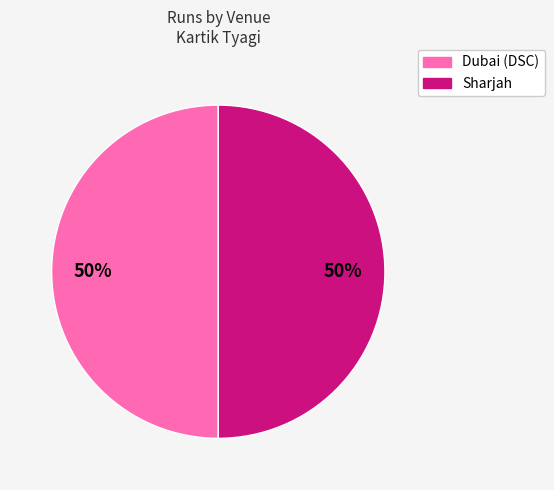

To the nearest percent, what is the average slice percentage?

50%